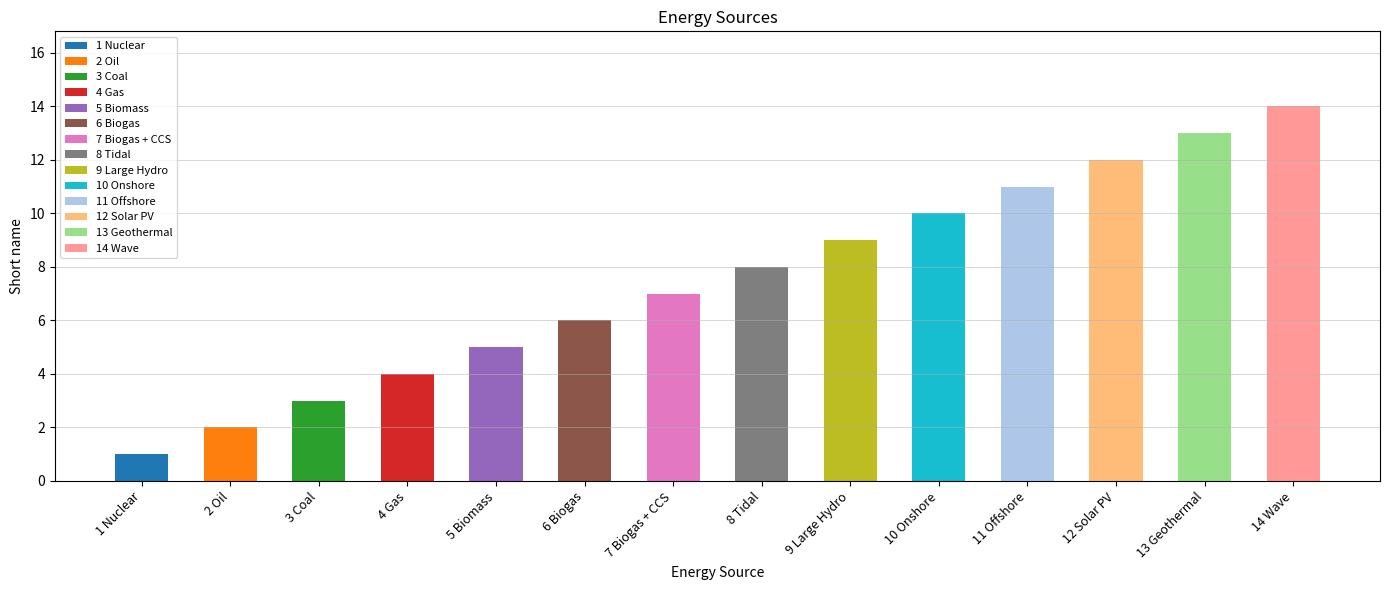

What is the label of the 10th bar from the right?

5 Biomass